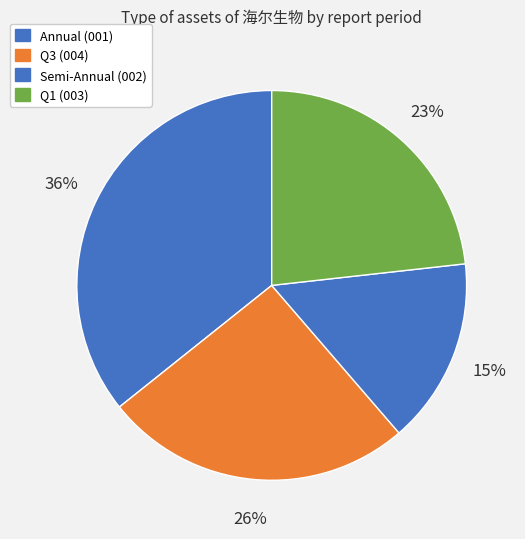

Count the number of slices in the pie.

4